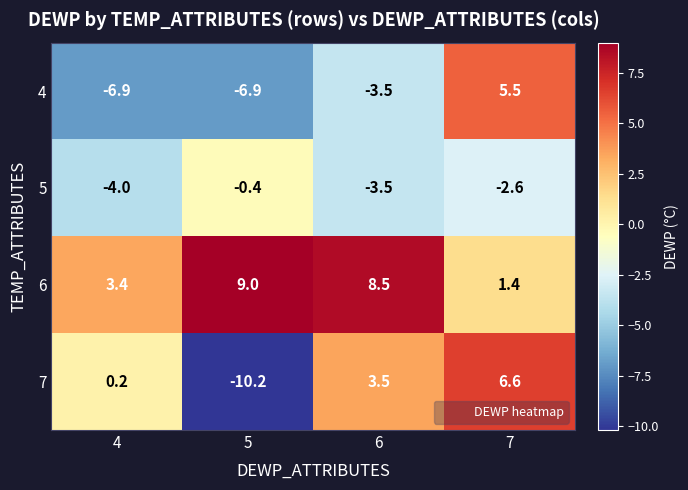

How many values in the 5 series exceed -2?

1